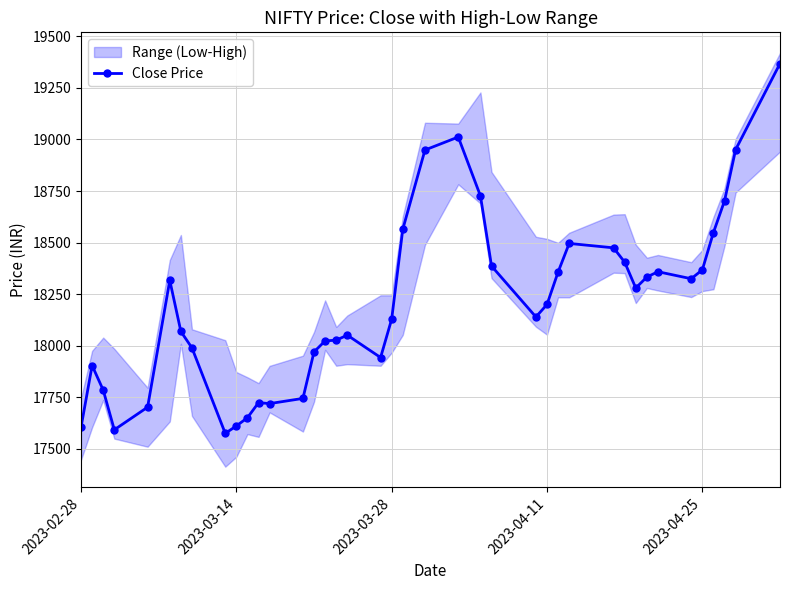

The chart shows a value of 27156.2 at 27. True or false?

False